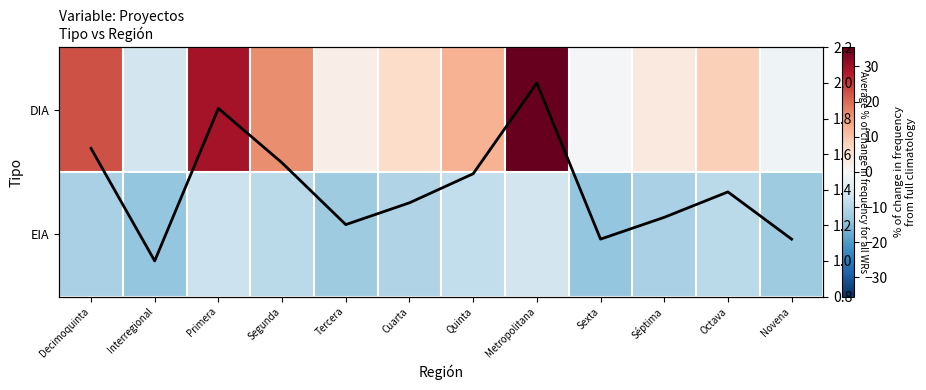

At which category is the sum across all series the highest?

Metropolitana